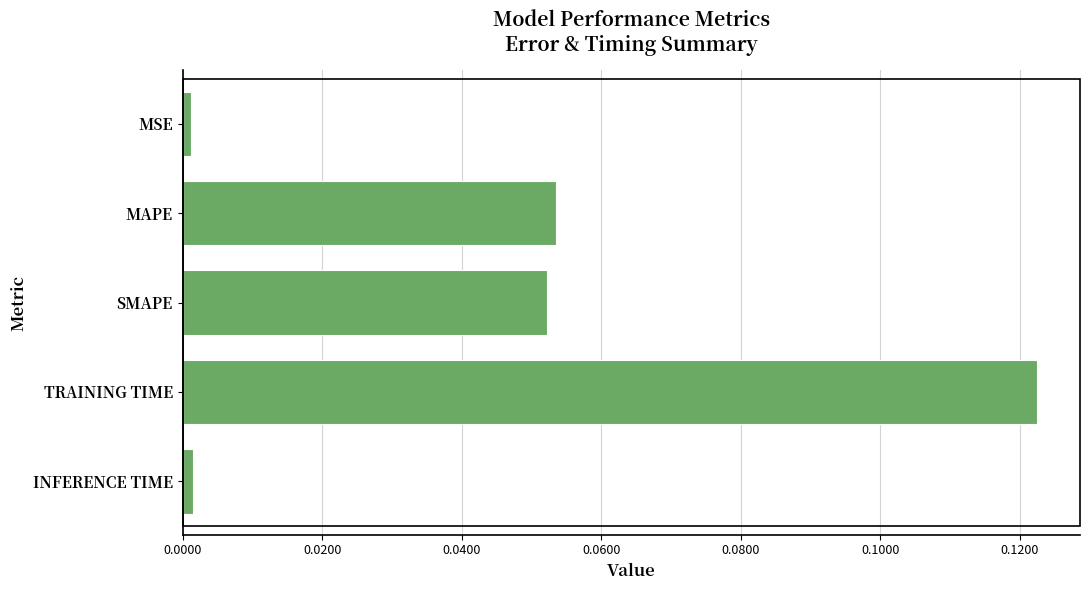

What position from the bottom is SMAPE?

3